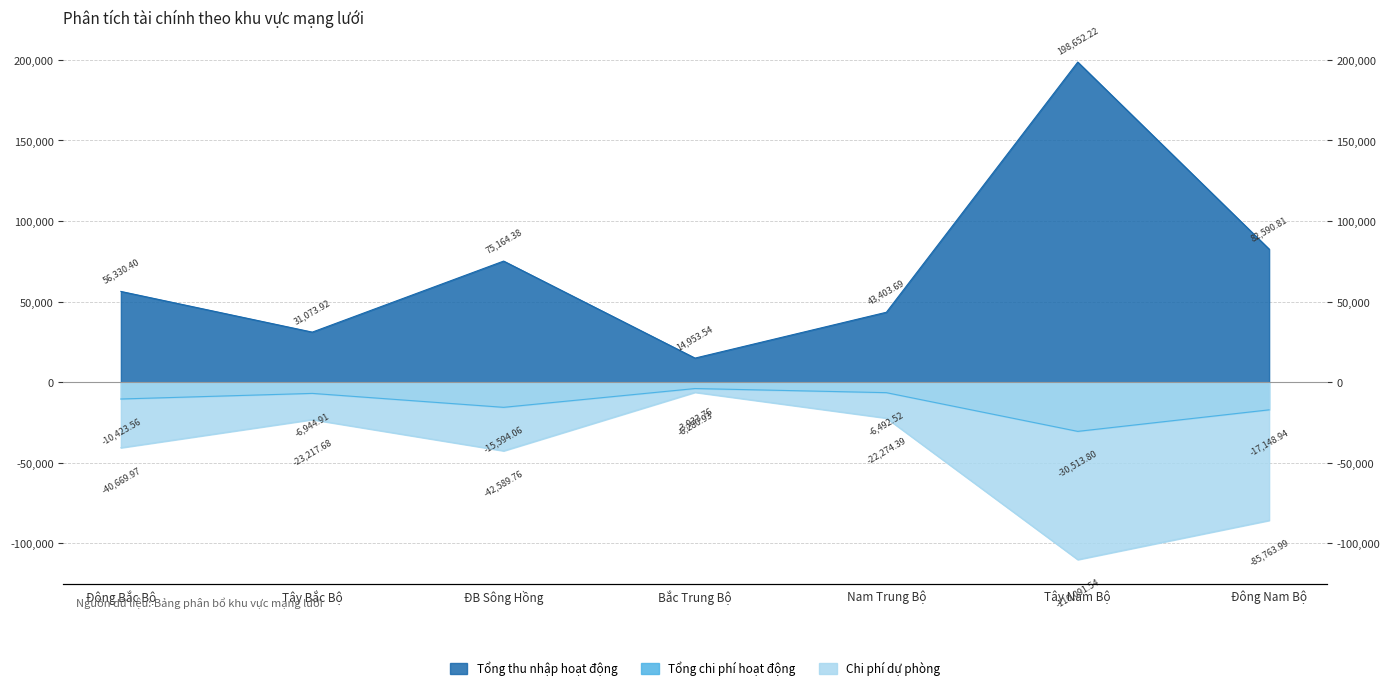

What is the label of the 5th point from the right?

ĐB Sông Hồng